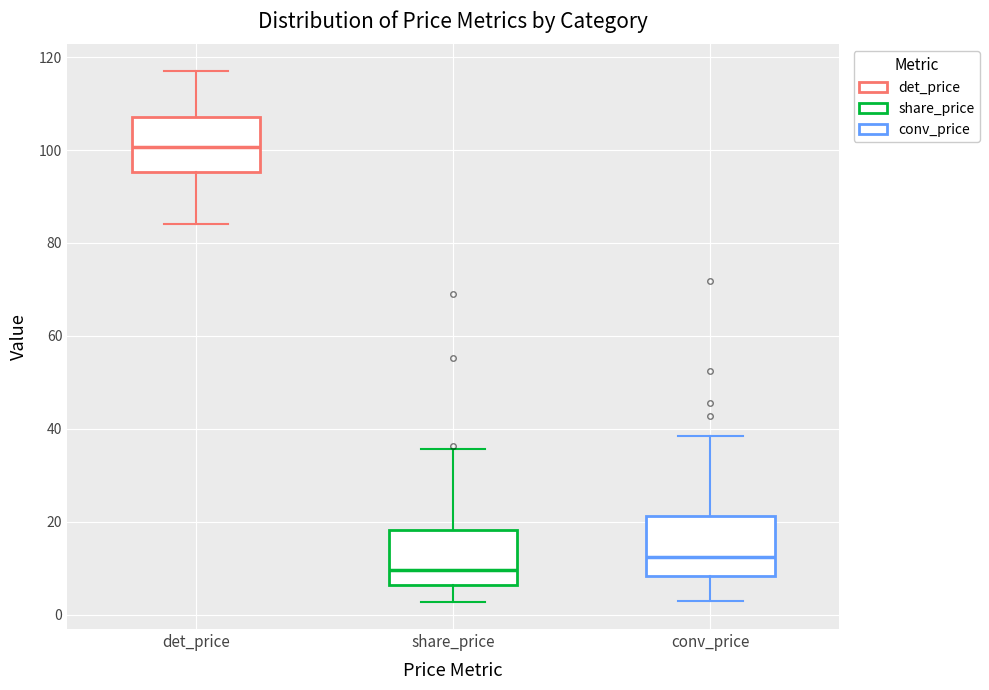

Which box's median line is the highest?

det_price